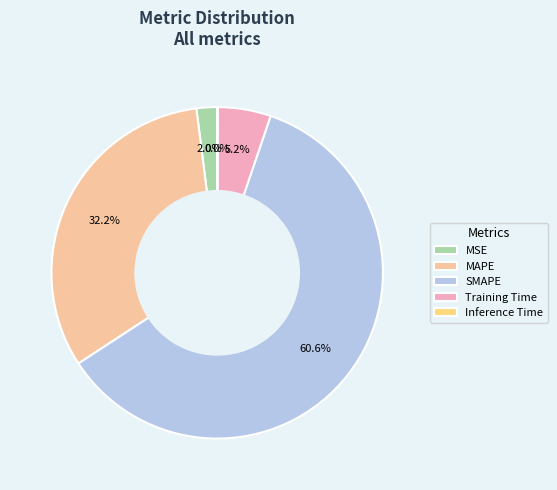

Which slice is the largest?

SMAPE